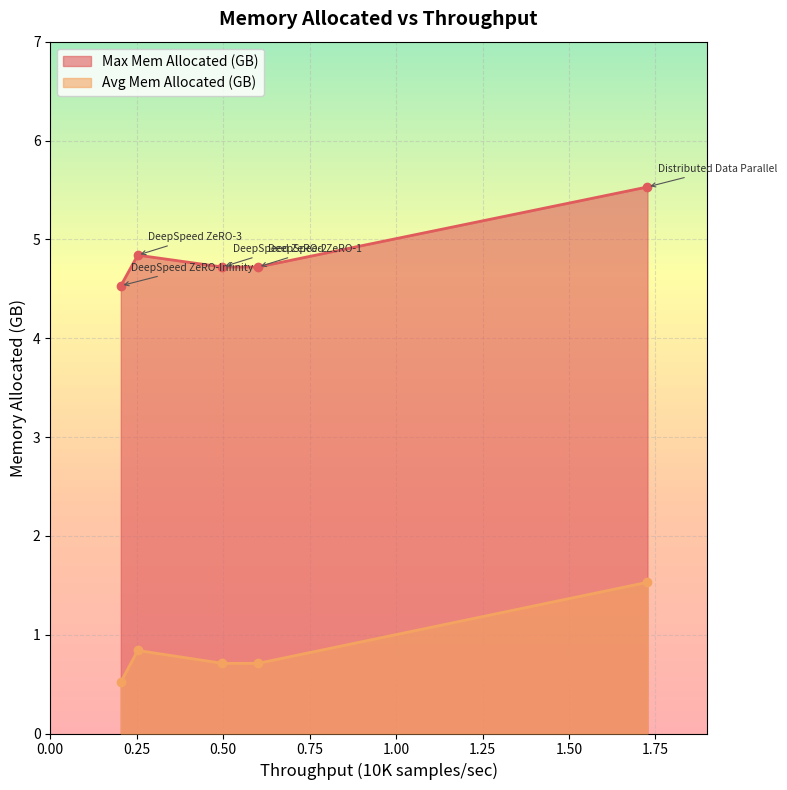

What is the value of the Max Mem Allocated (GB) point at the 2nd from the left?

4.8